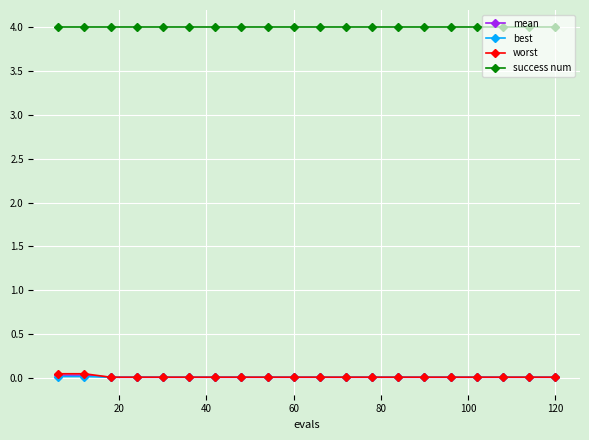

True or false: success num and worst intersect in this chart.

False